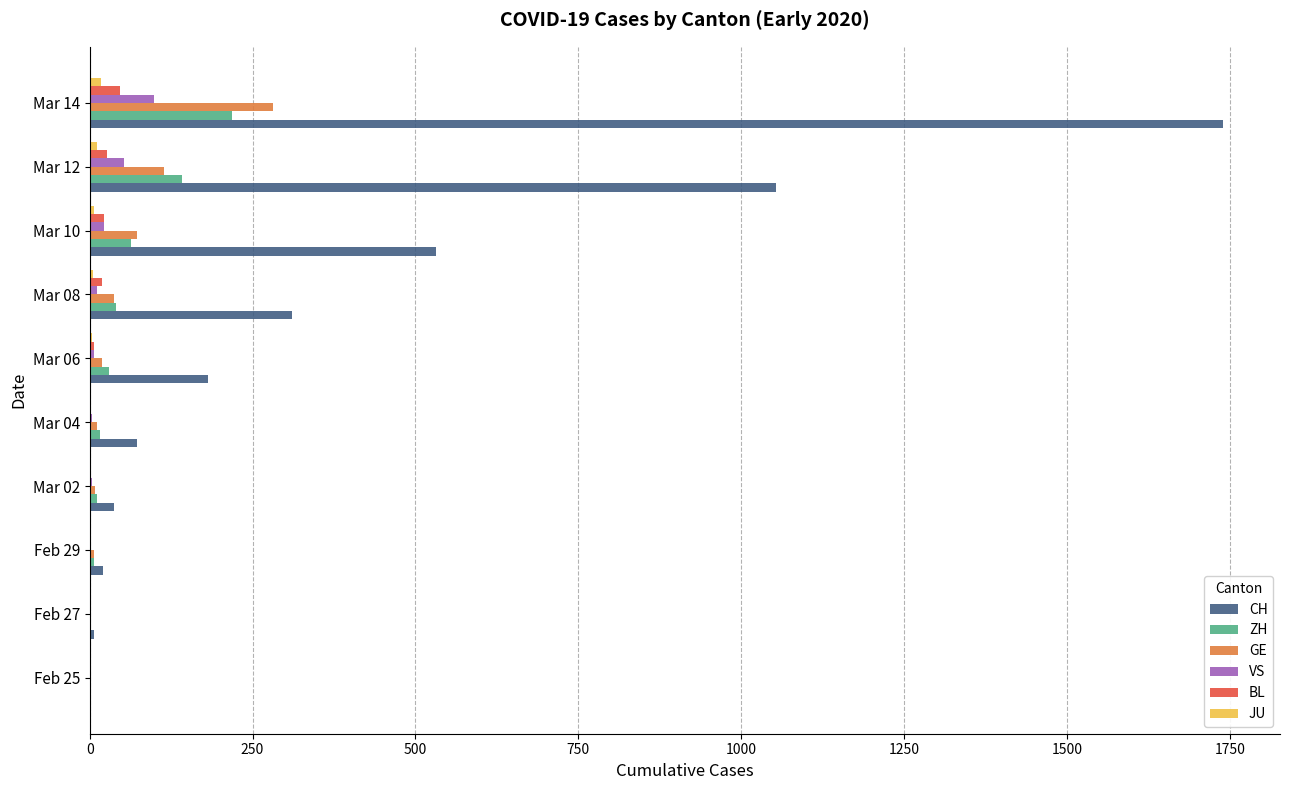

At which category is the sum across all series the highest?

Mar 14